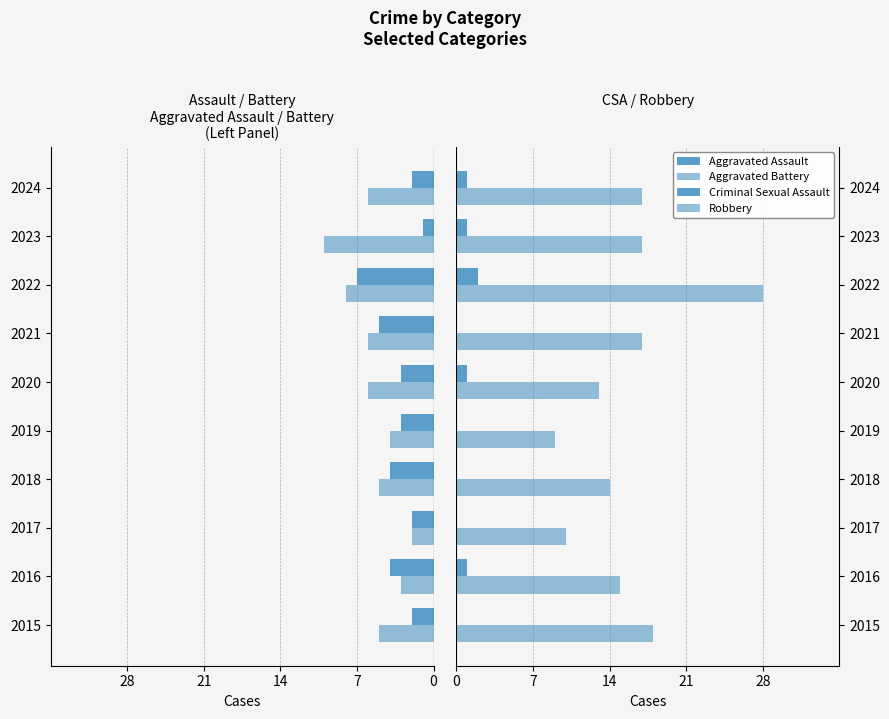

What is the approximate value of Aggravated Battery at 2023?

-10